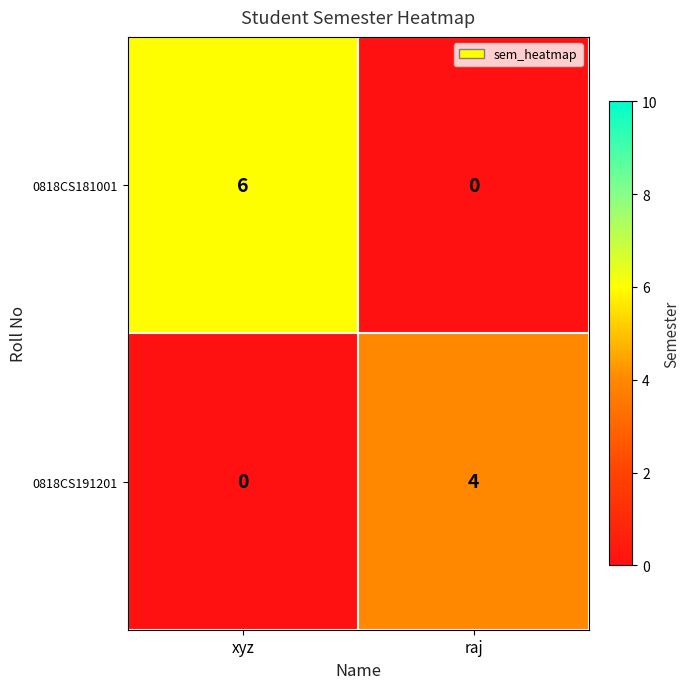

List the labels in order of 0818CS181001 value, smallest first.

raj, xyz